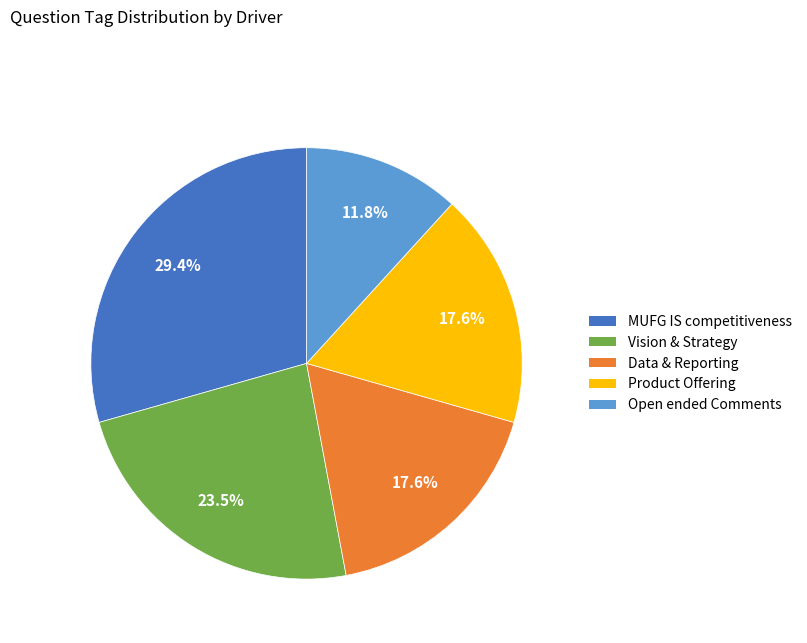

How many slices are in this pie chart?

5